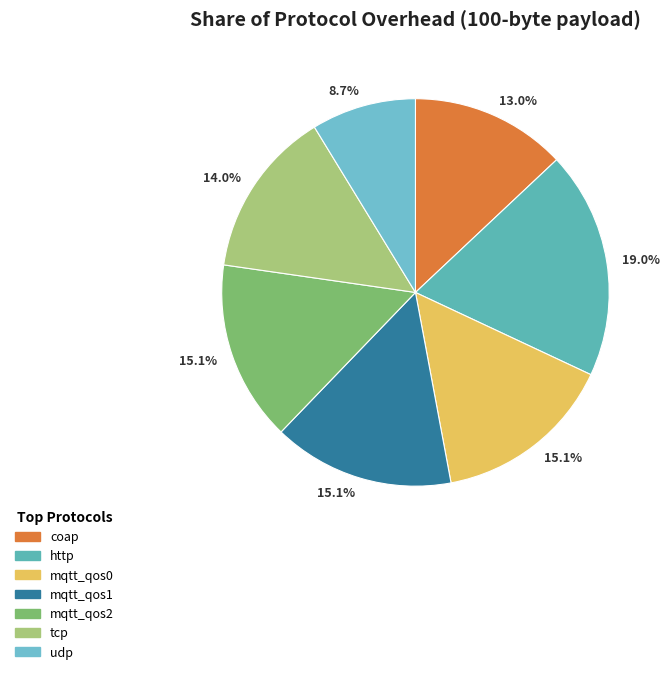

How many slices are in this pie chart?

7